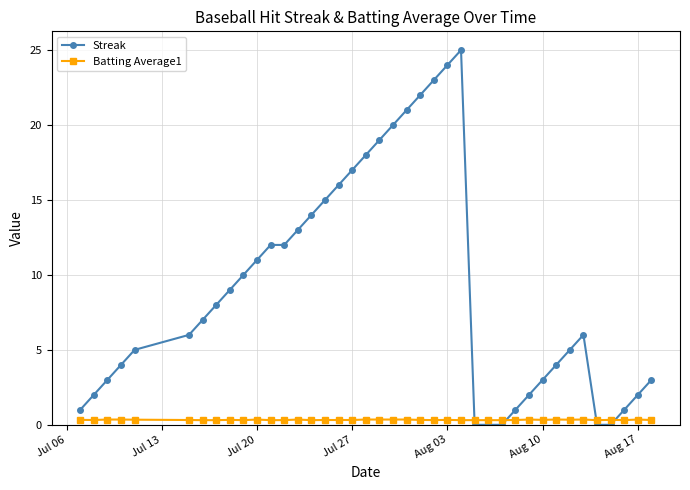

What is the sum of all Streak values?

364.0